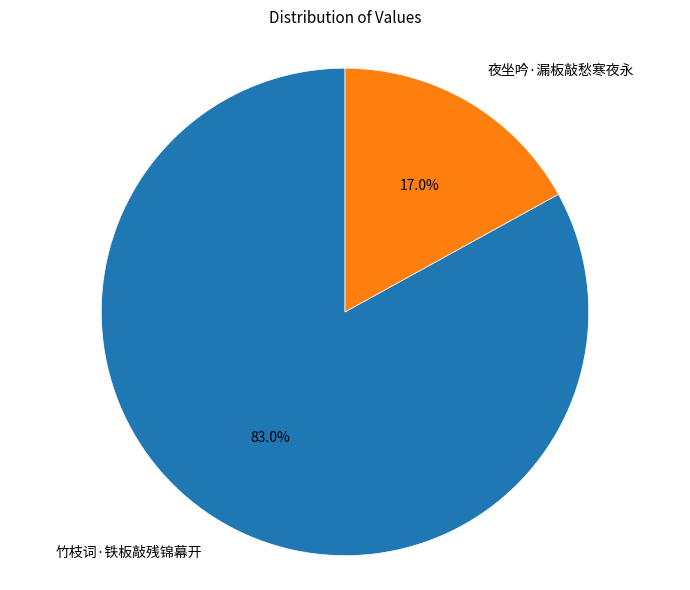

Is there any slice that represents more than half of the pie?

Yes